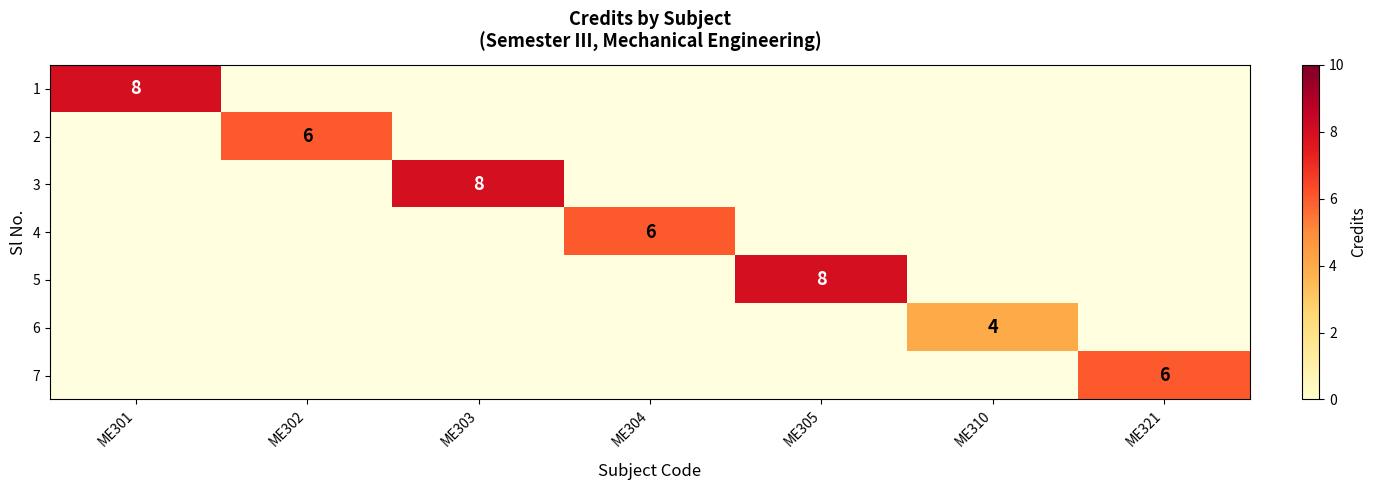

The 3 series shows 8 at ME303. True or false?

True